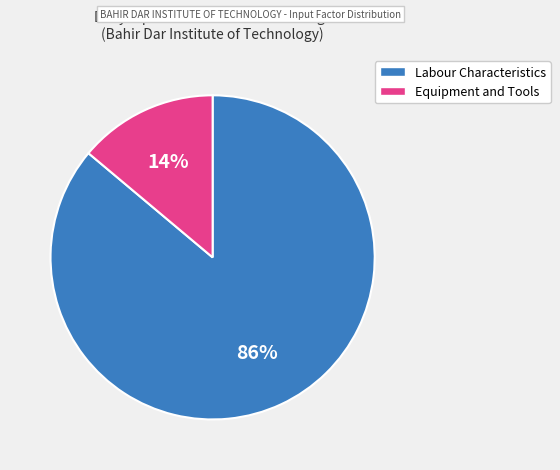

To the nearest percent, what is the difference between the largest and smallest slice percentages?

72%